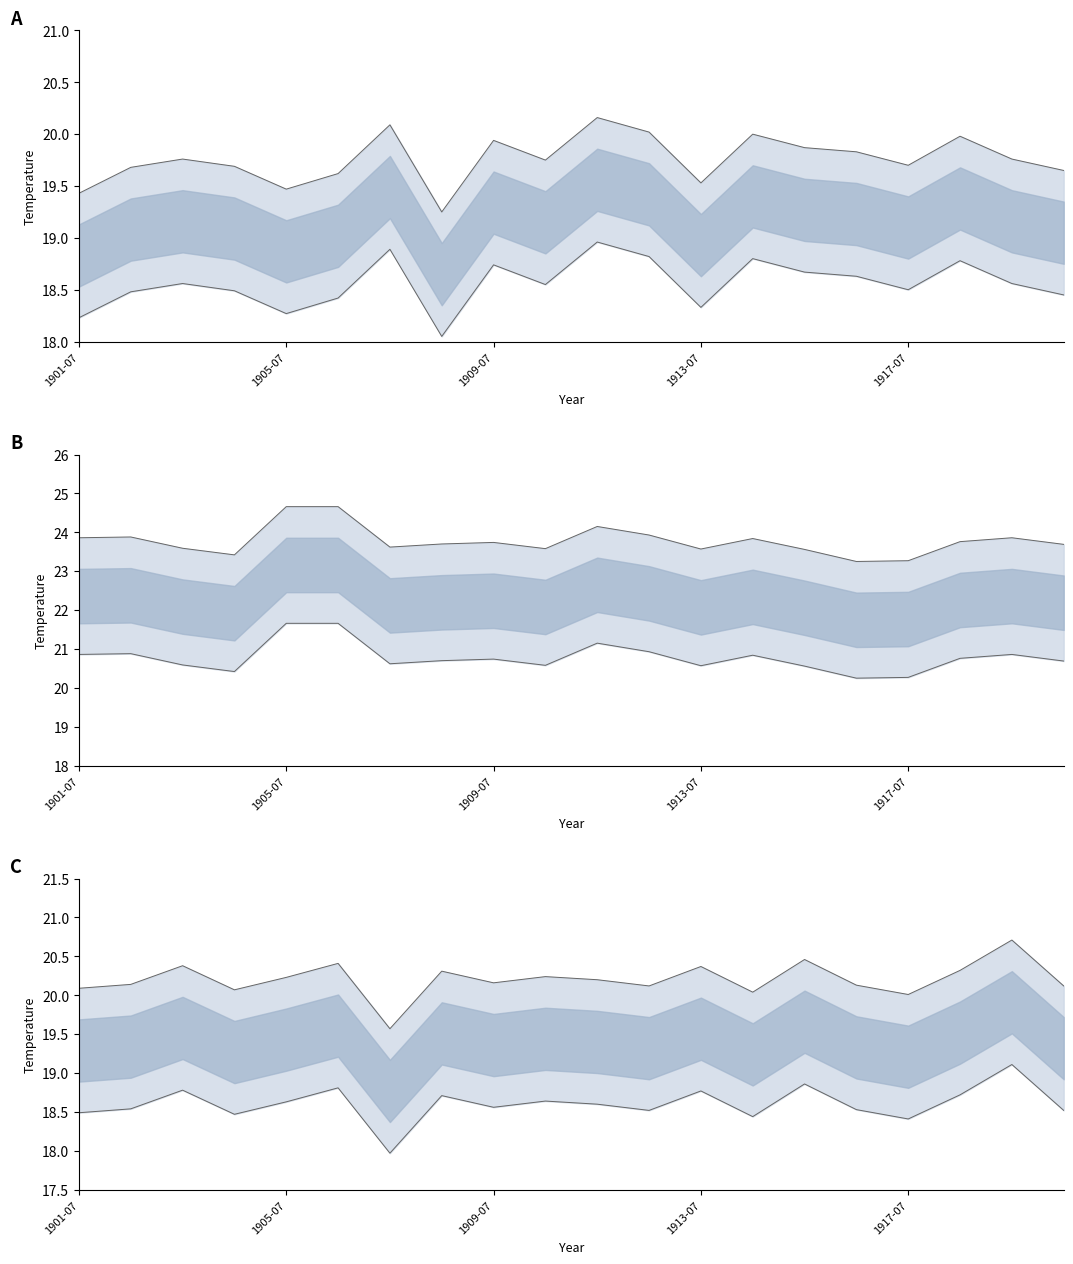

What is the label of the 6th point from the left?

1906-07